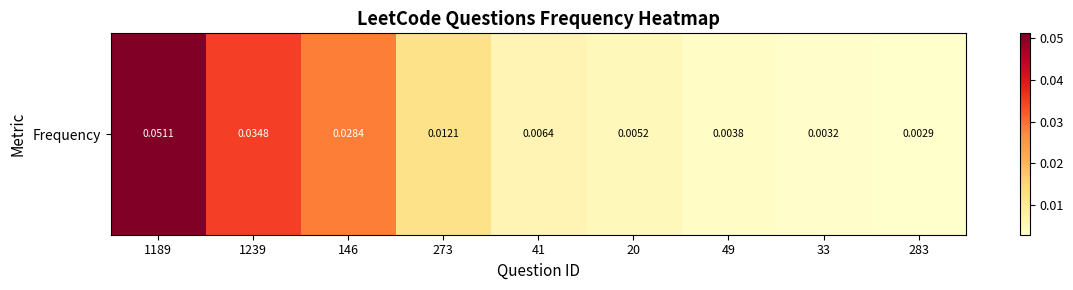

What is the maximum value shown in the chart?

0.1